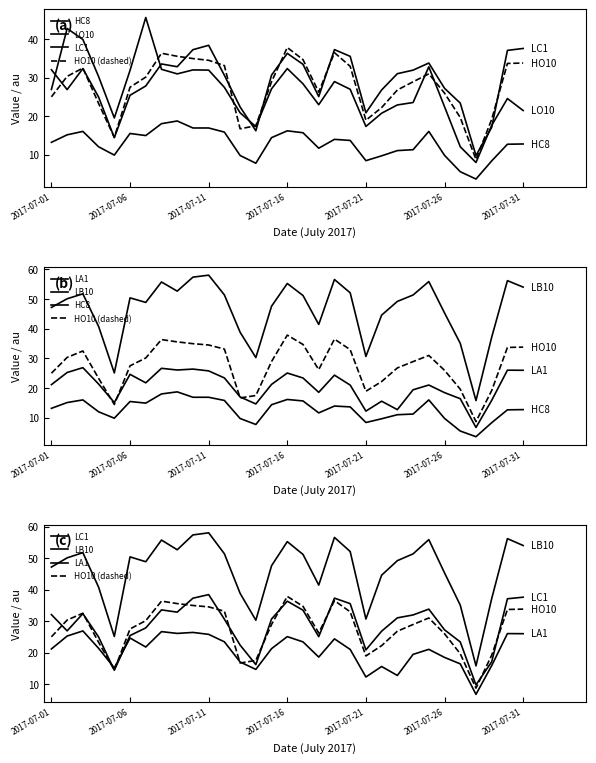

What is the difference between the maximum and second lowest values in the HO10 (dashed) series?

23.4